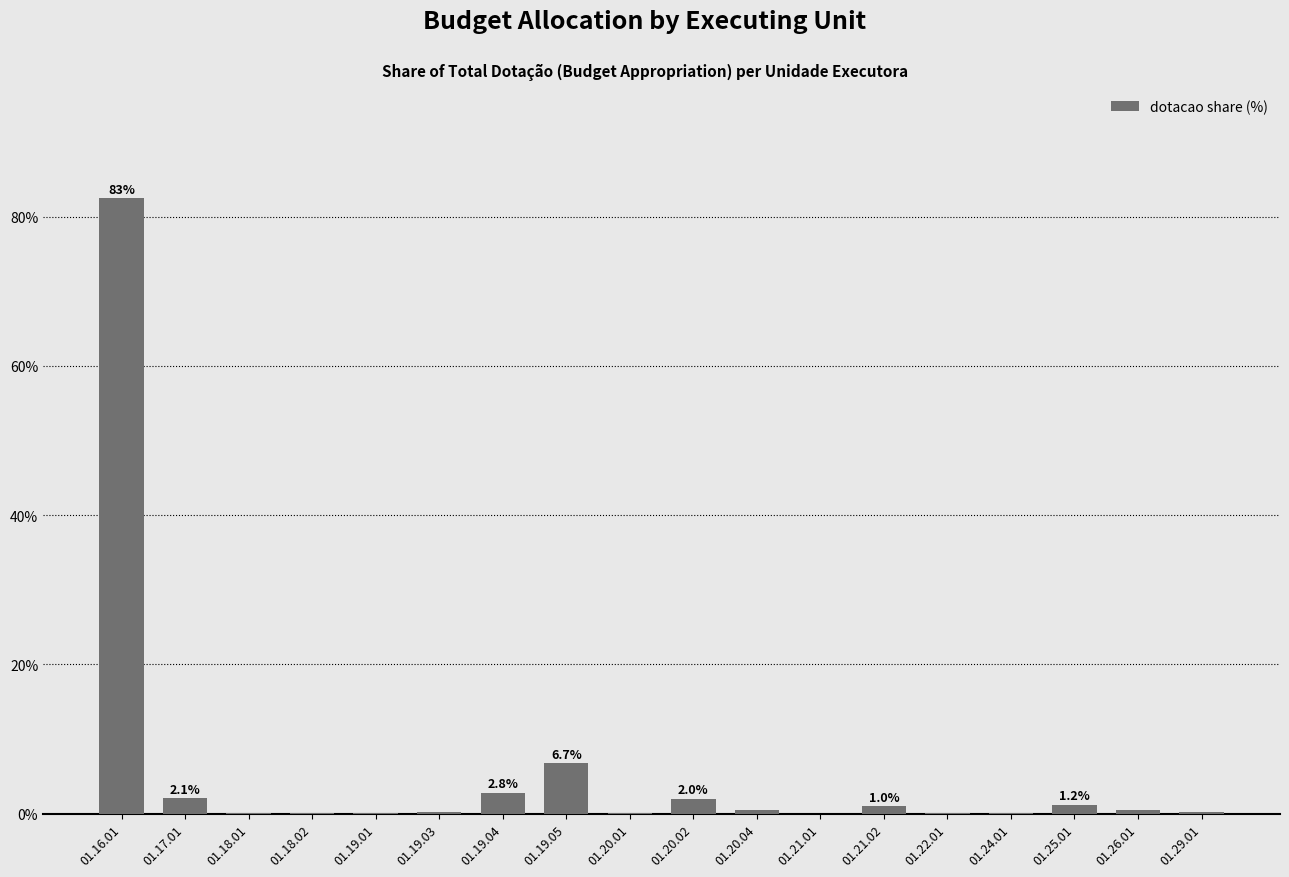

Are the bars horizontal?

No